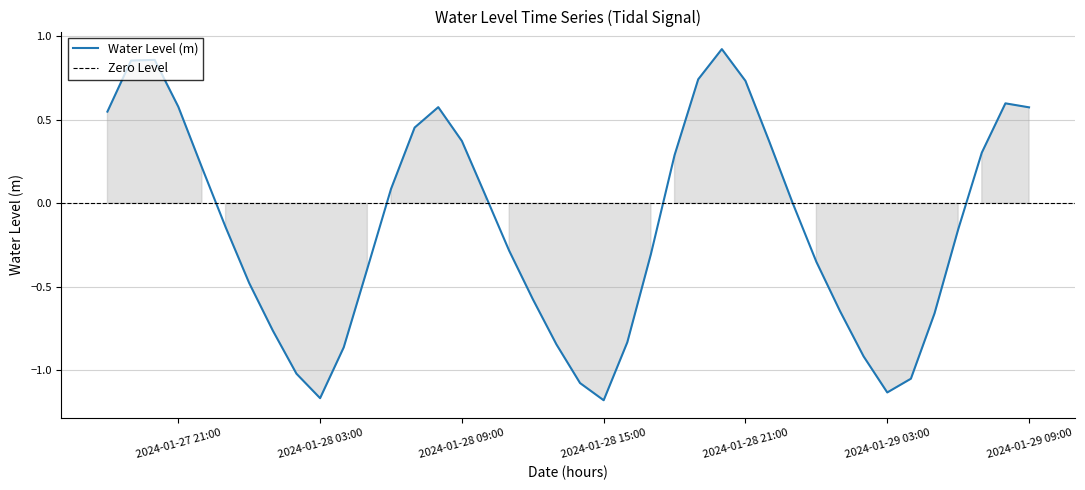

Where is the first local maximum?

2024-01-27 20:00:00